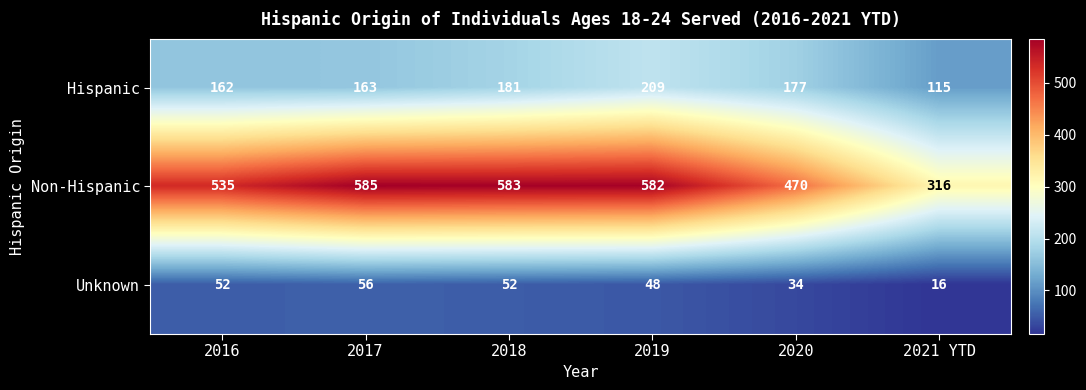

Between 2017 and 2019, which series saw the biggest shift?

Hispanic